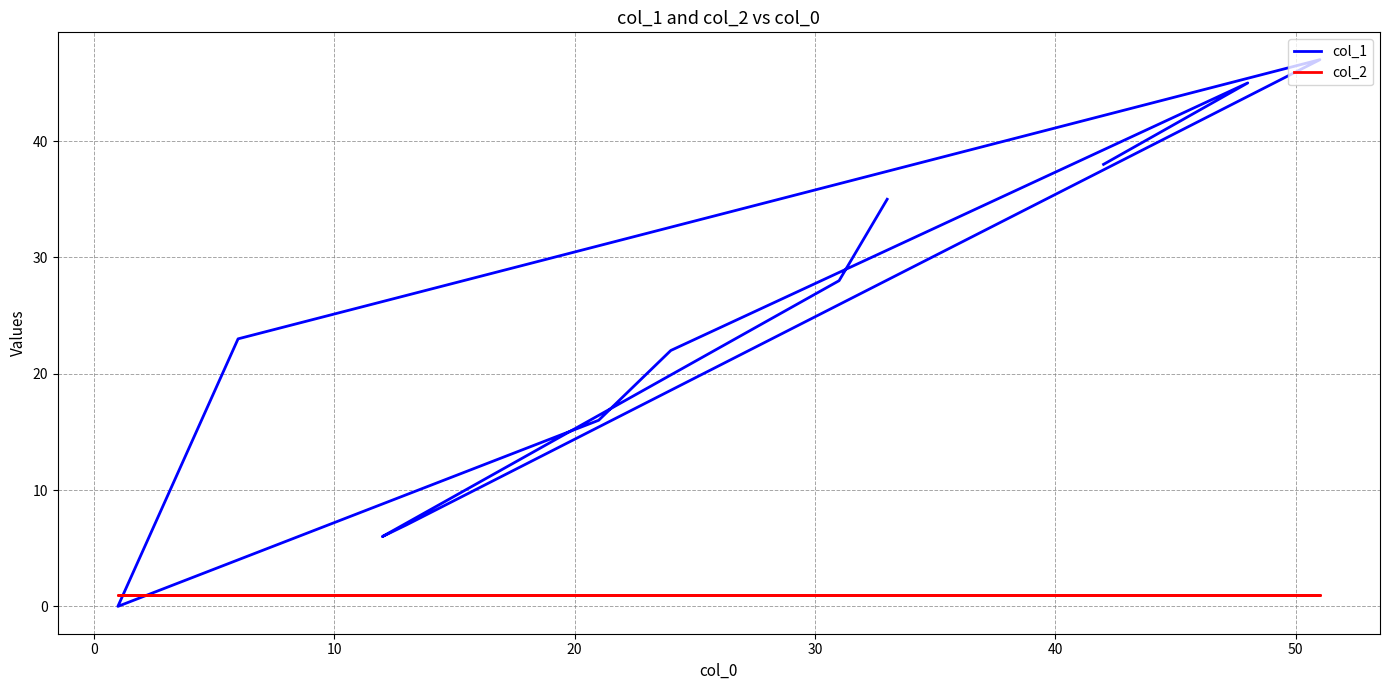

What are all the series names shown in the legend?

col_1, col_2